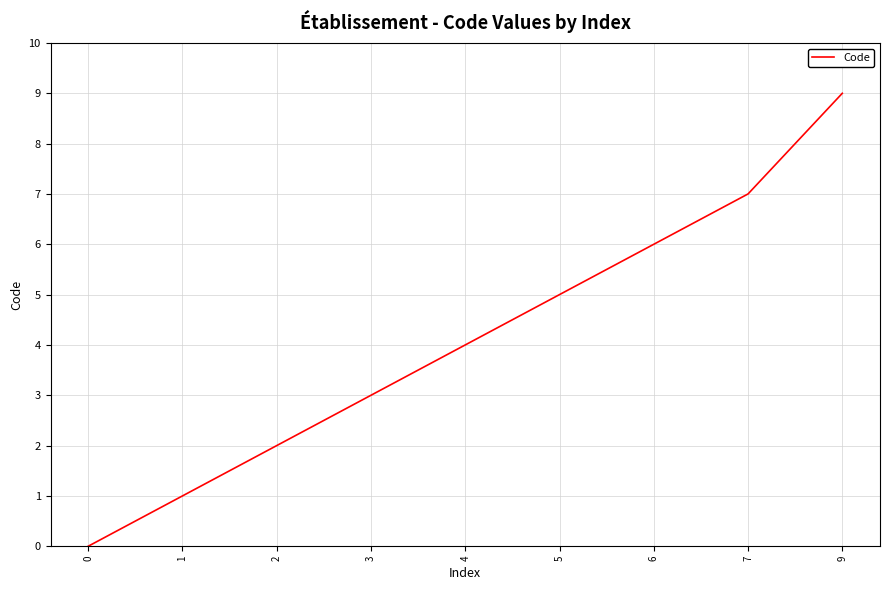

What is the average value?

4